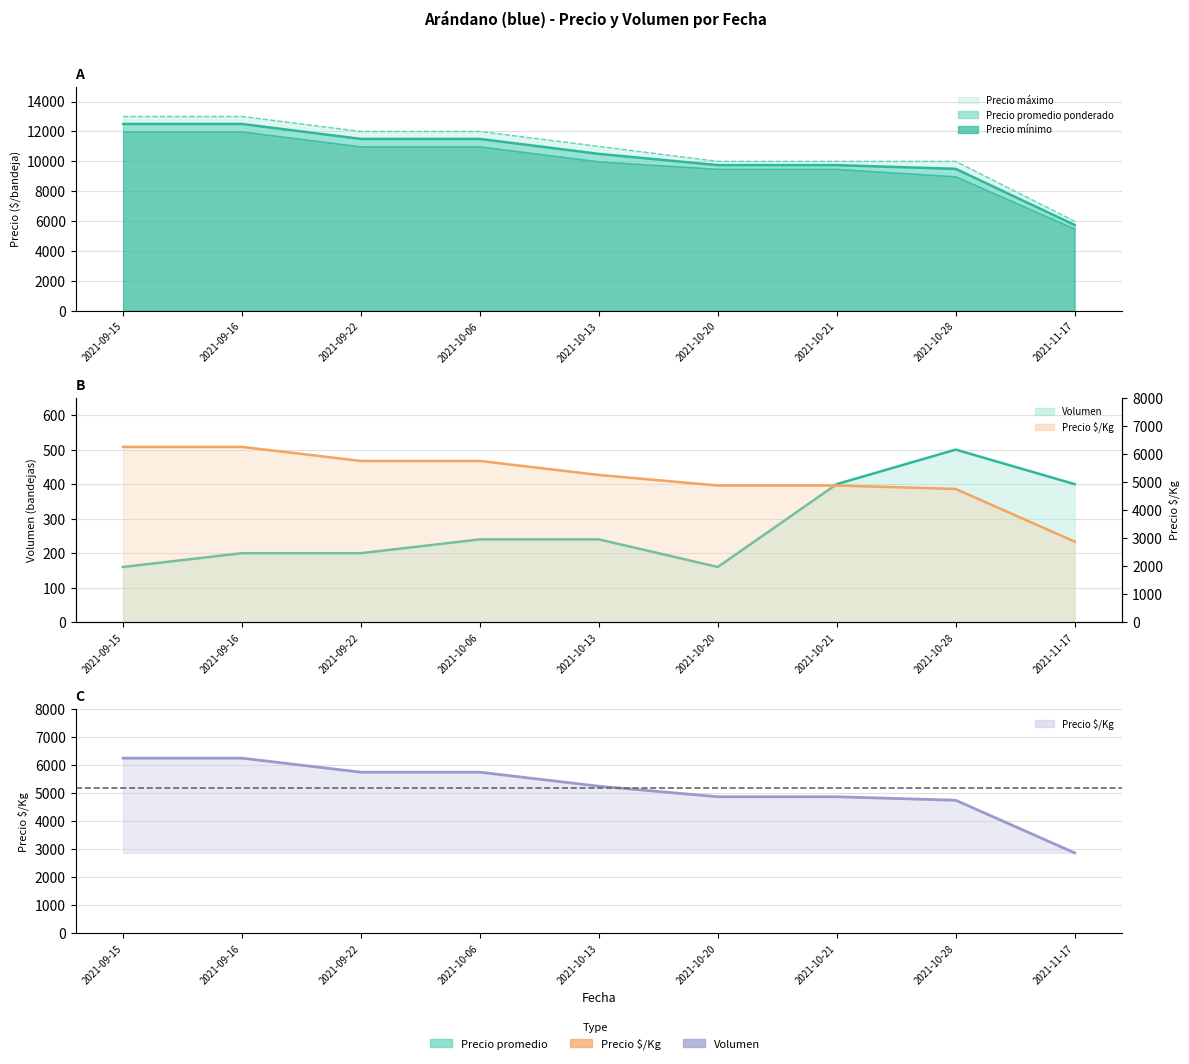

What is the smallest value displayed?

160